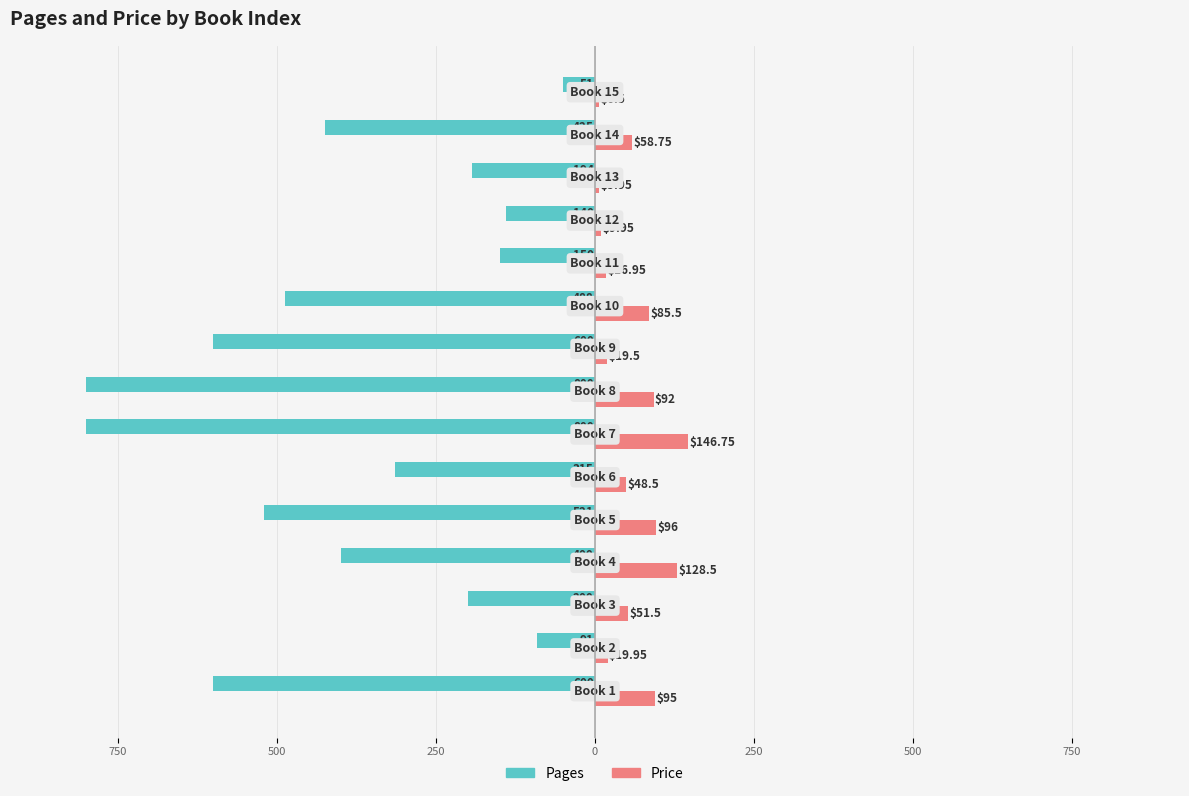

What are all the series names shown in the legend?

Pages, Price